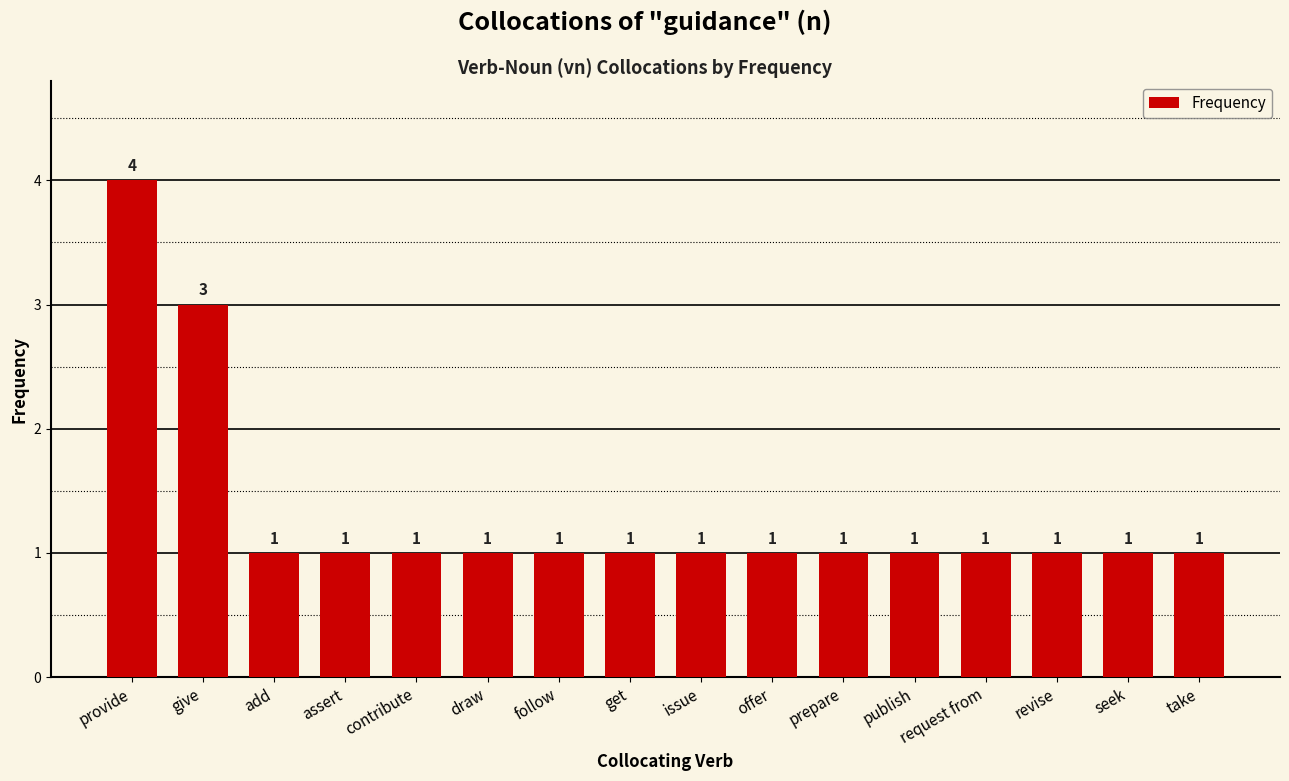

What position from the left is offer?

10